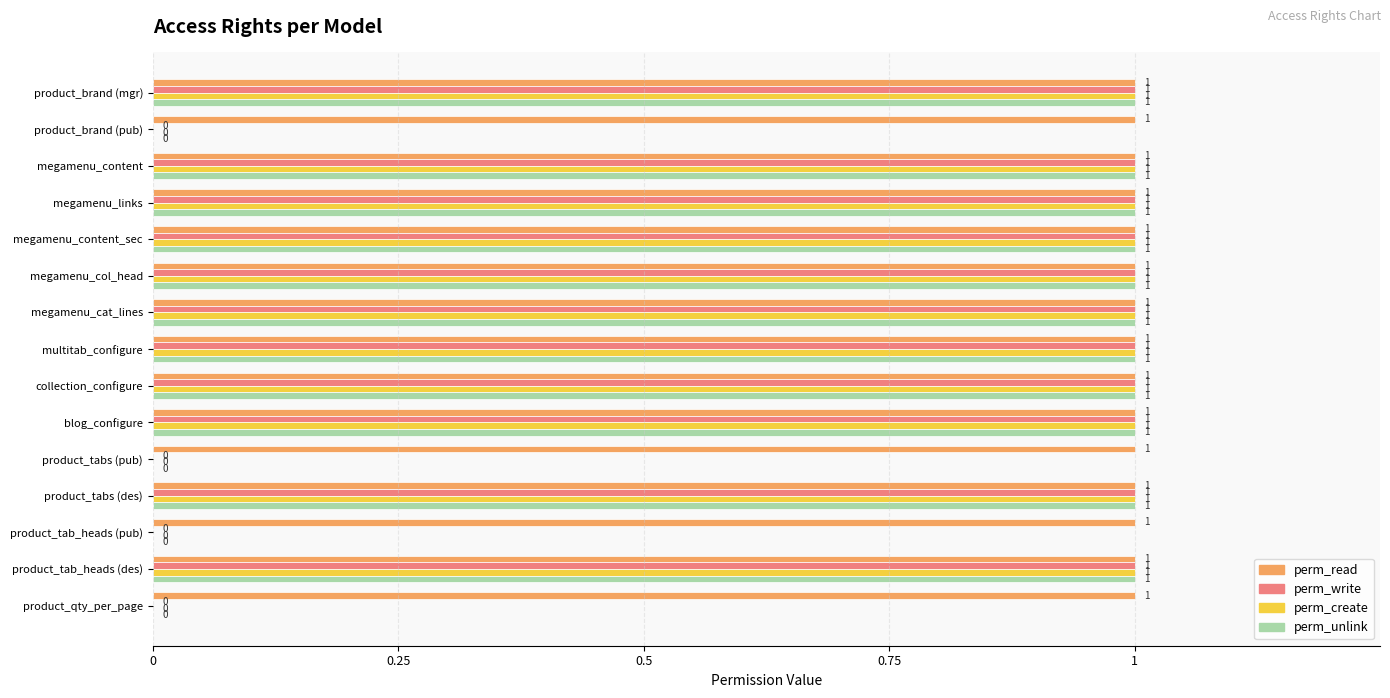

What is the sum of all perm_read values?

15